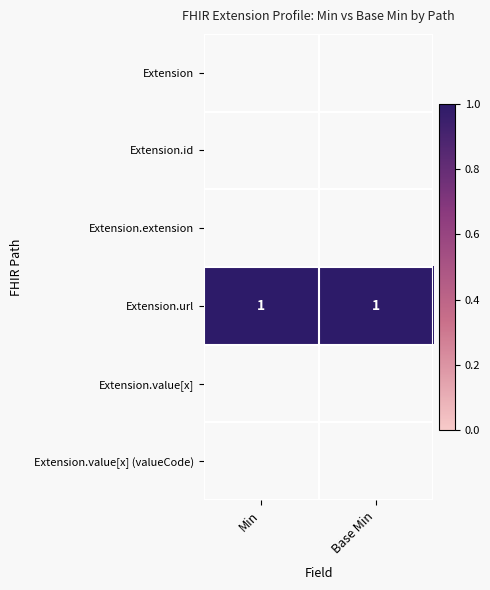

The Extension.url series shows 2 at Base Min. True or false?

False